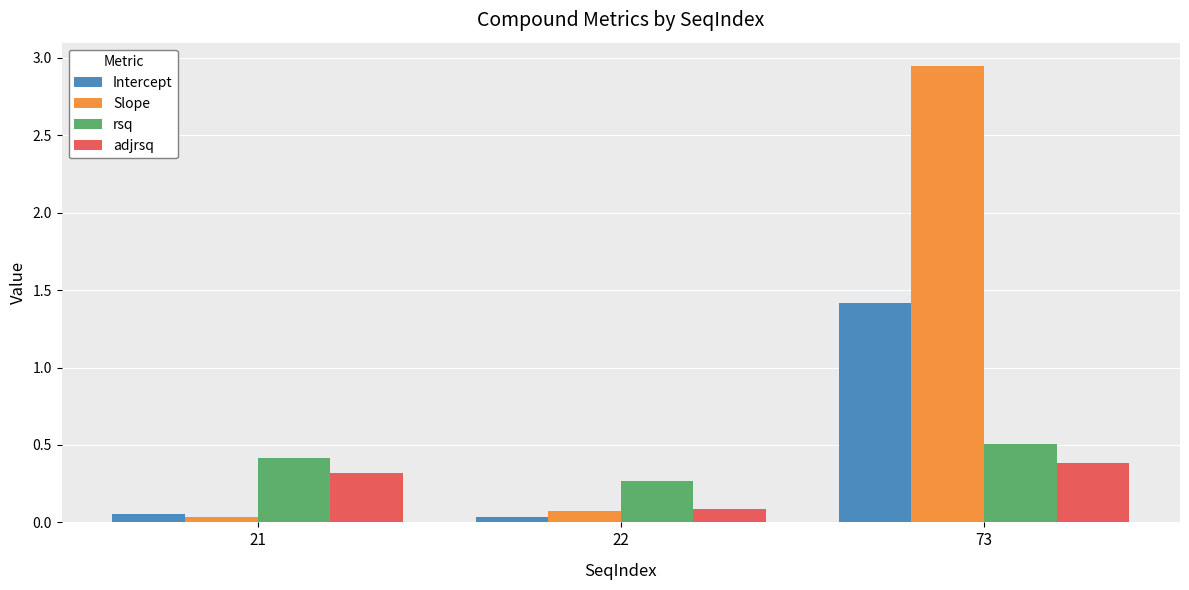

What is the difference between the Intercept values at 22 and 73?

1.4